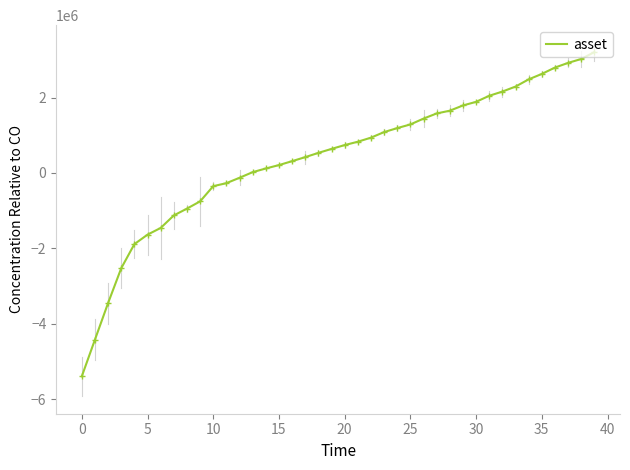

What is the smallest value displayed?

-5398775.1